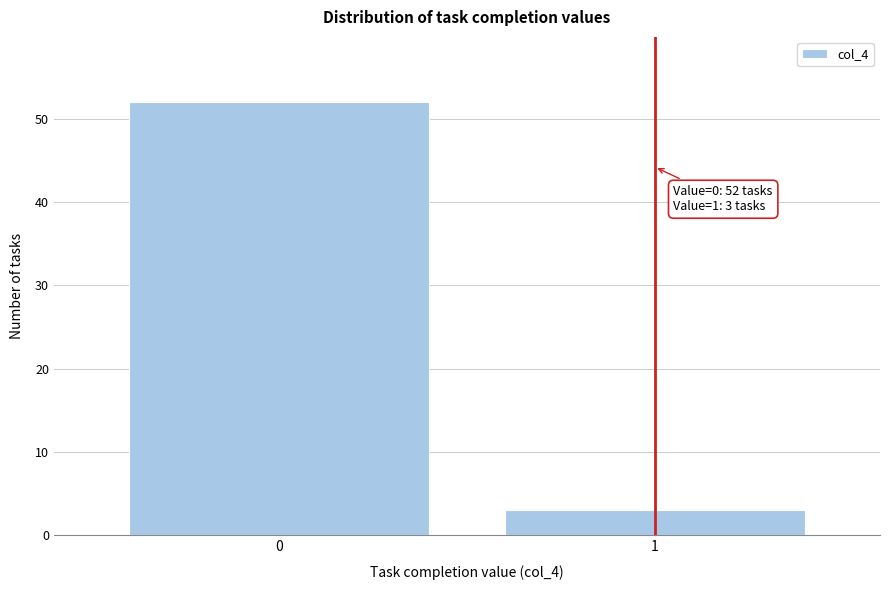

Reading left to right, what are all the values shown in this chart?

0=52	1=3